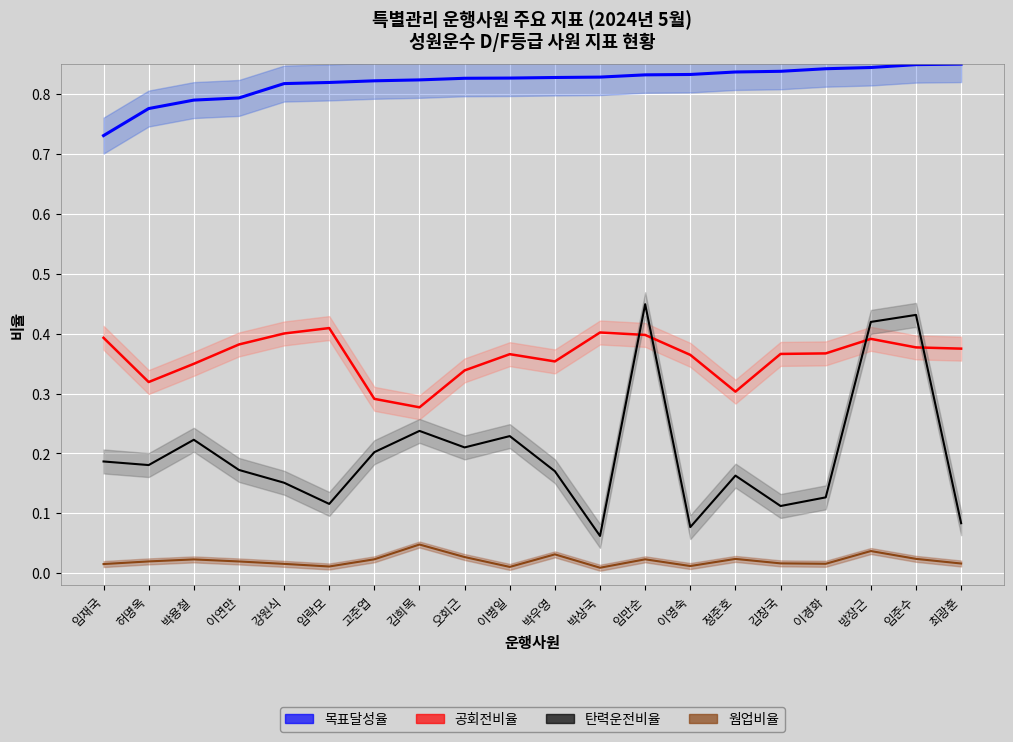

What is the average value of the 탄력운전비율 series?

0.2